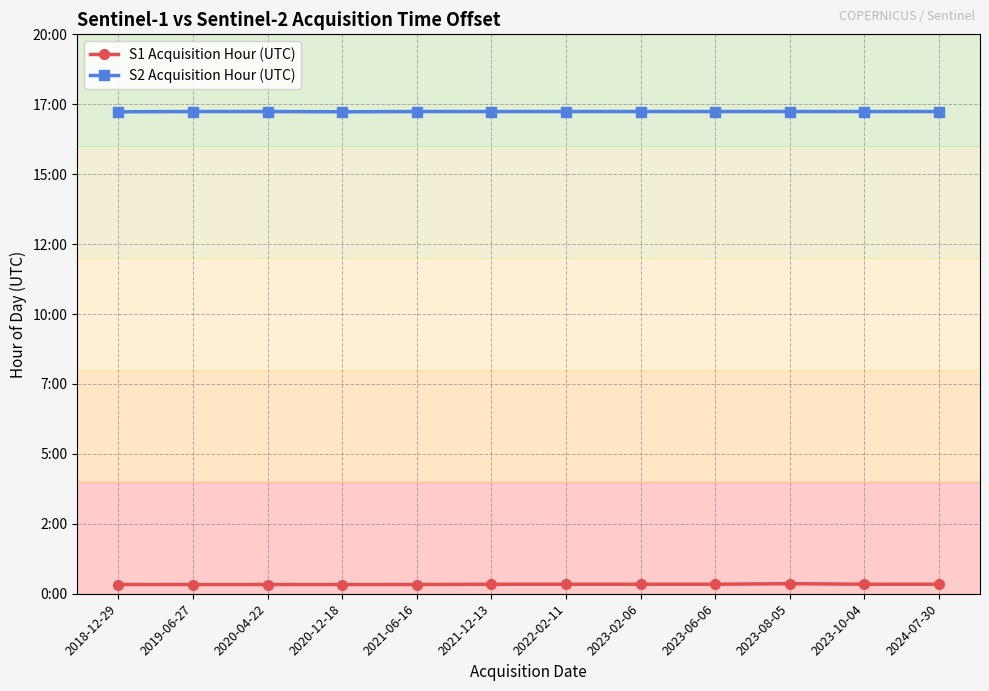

What is the value of the S1 Acquisition Hour (UTC) point at the 10th from the left?

0.4